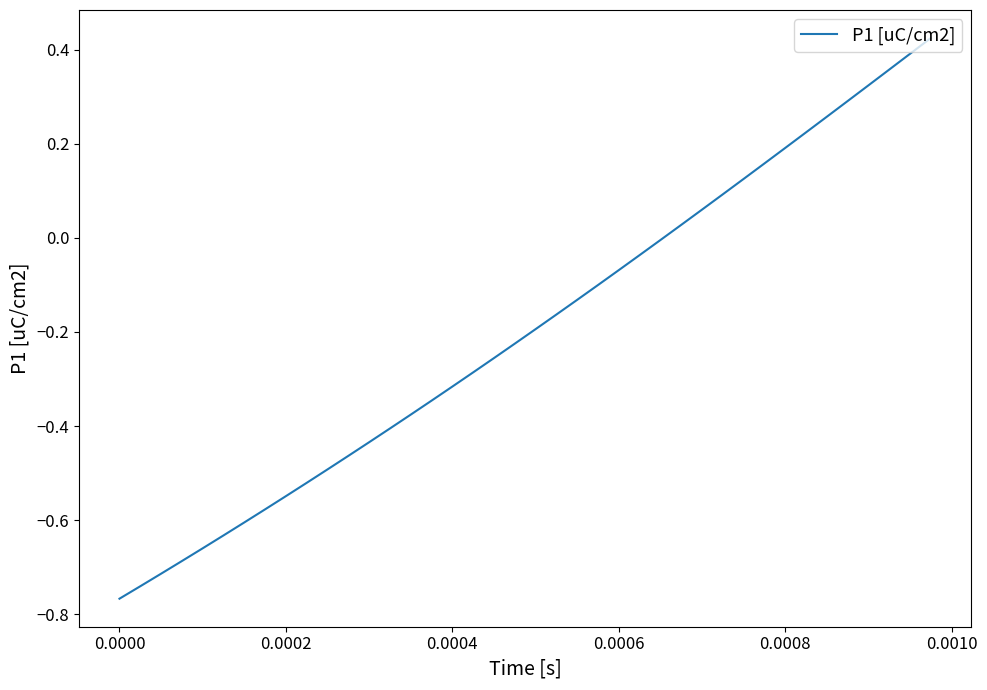

How many lines are shown in the chart?

1